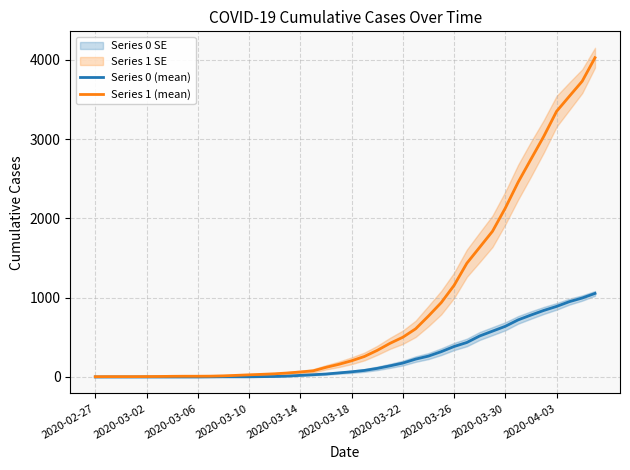

The value of Series 1 (mean) at 2020-04-03 is 3351. True or false?

True